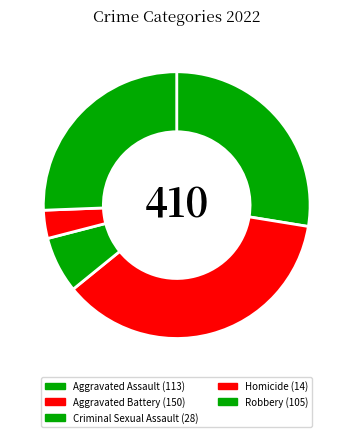

How many segments does this pie chart have?

5